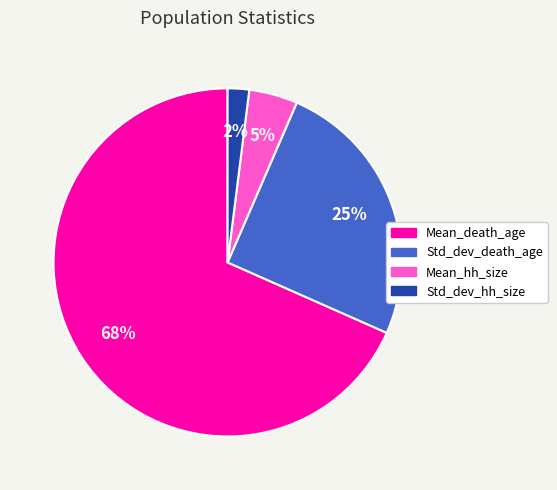

Do Std_dev_death_age and Std_dev_hh_size together represent more than half of the pie?

No